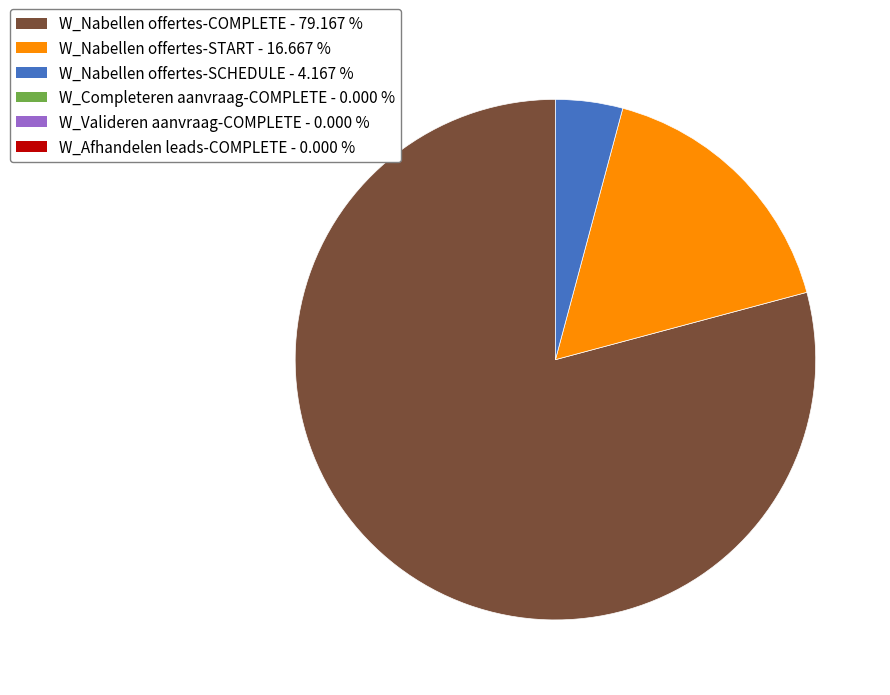

Is there a majority slice in this chart?

Yes